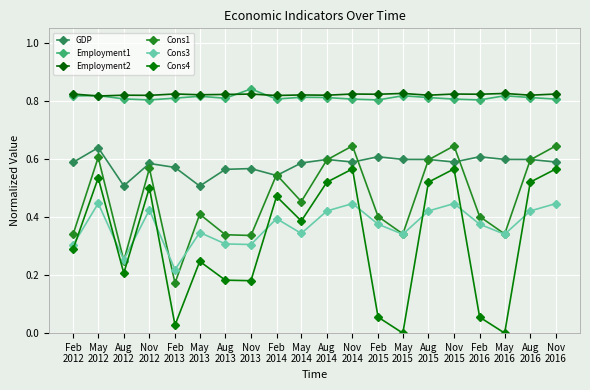

How many lines are shown in the chart?

6